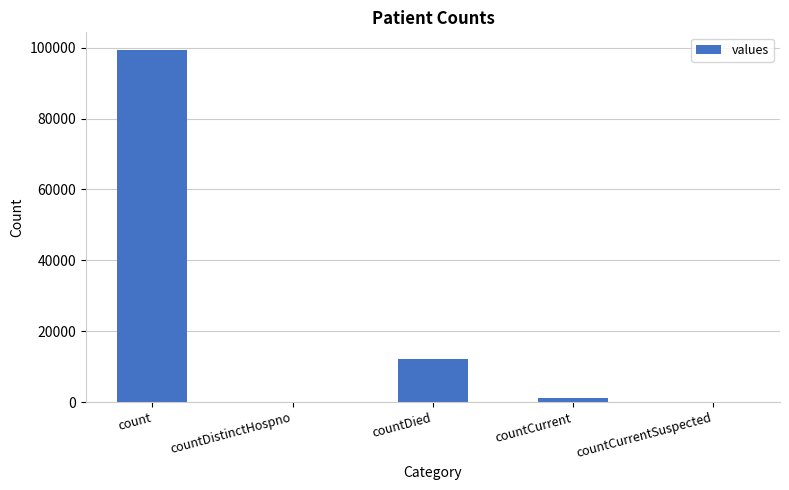

True or false: the data shows 0 at countCurrentSuspected.

True